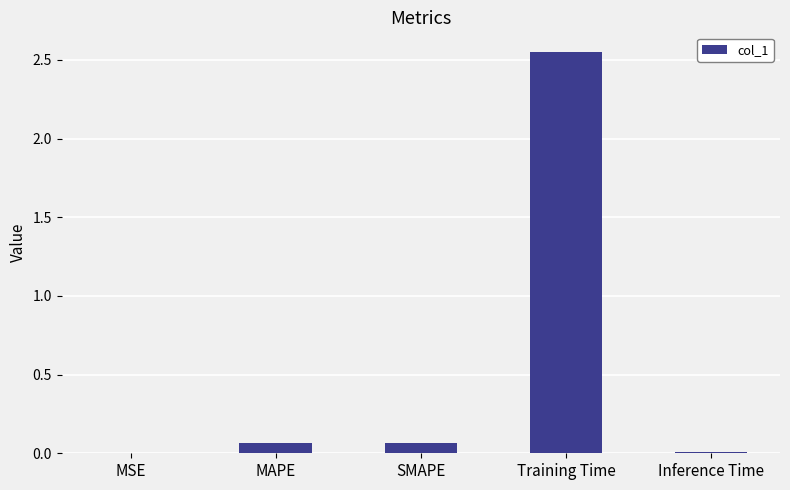

True or false: the data shows 0.0 at Inference Time.

True